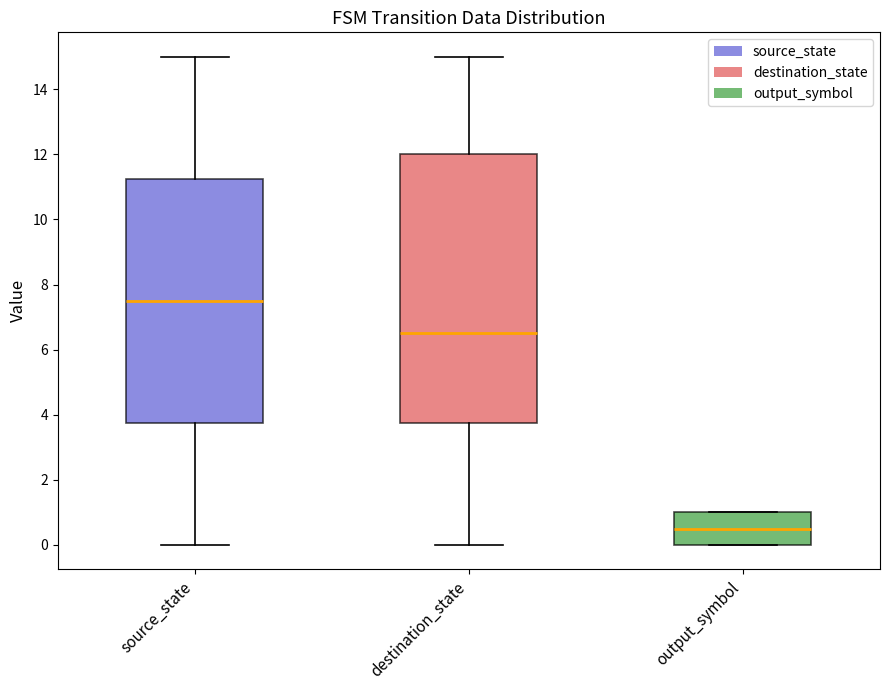

Which box is the tallest, from its lower edge to its upper edge?

destination_state